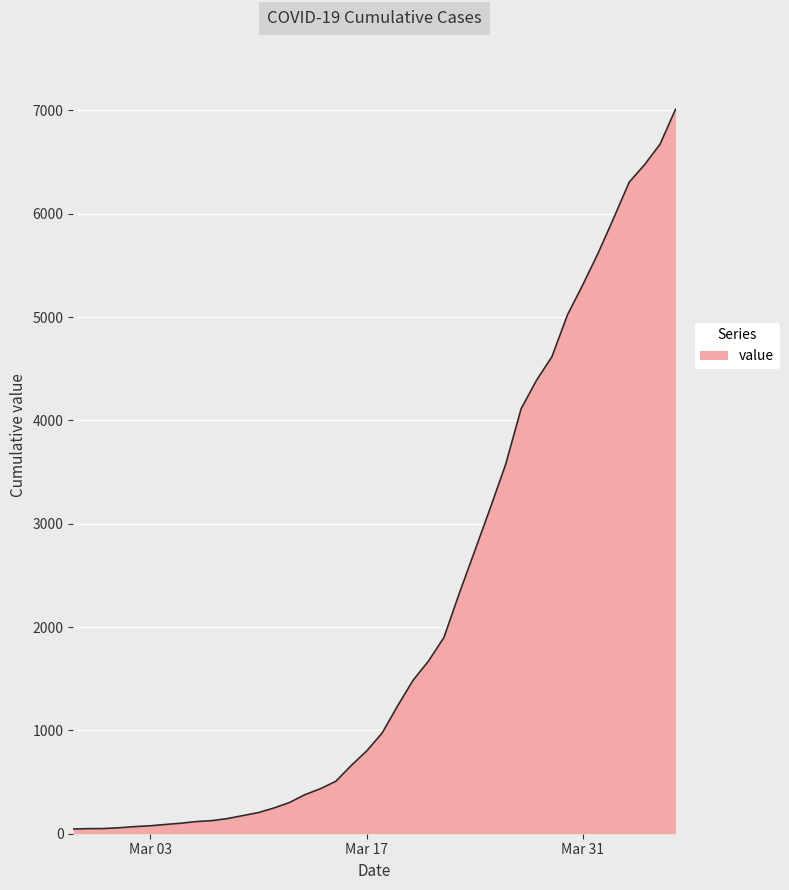

How many lines are shown in the chart?

1